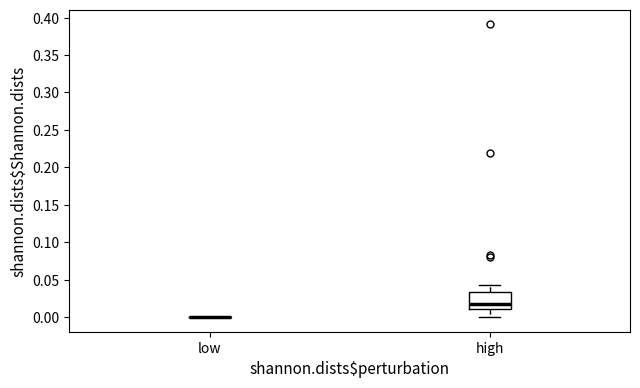

Reading left to right, transcribe this box plot: for each box, give where its median line is, the range the box spans, and where its two whiskers end, as read against the y-axis. The values are not printed on the chart, so give them approximately, as read against the axis.

low: box collapsed to a line at 0.000, whiskers 0.000 to 0.000
high: median 0.020, box 0.010 to 0.035, whiskers 0.000 to 0.045